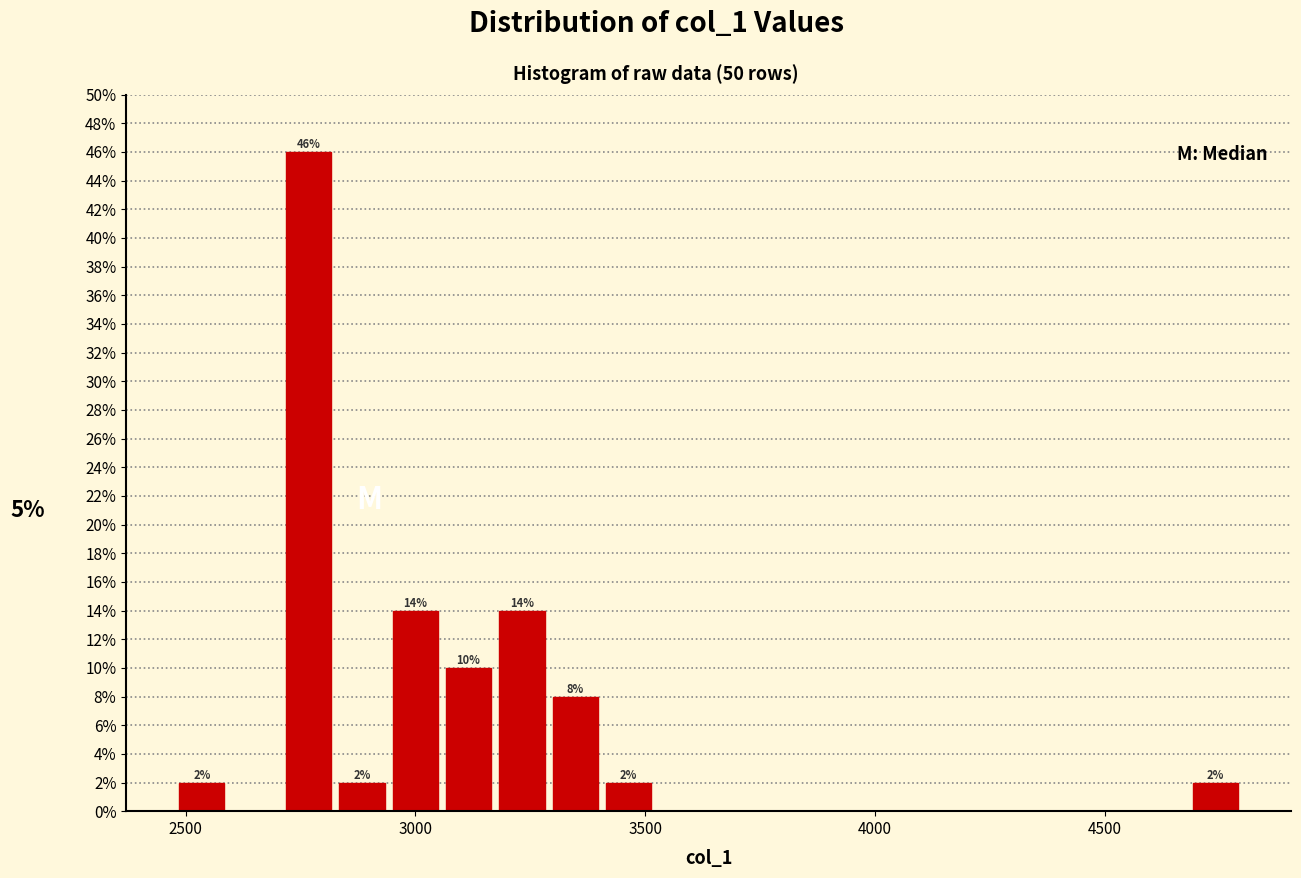

Read against the x-axis, roughly where is the centre of the tallest bar?

2750